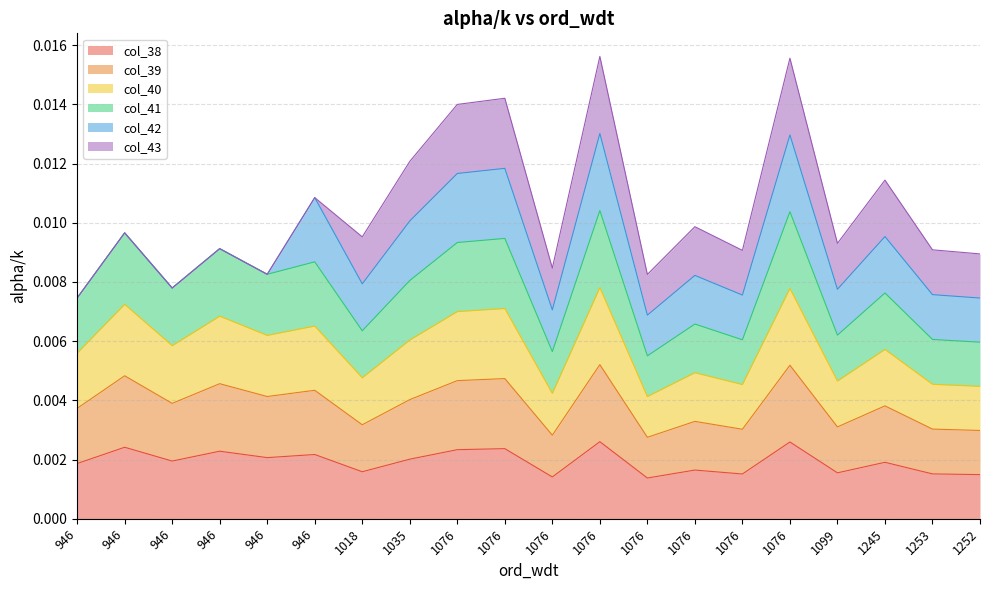

How many lines are shown in the chart?

6